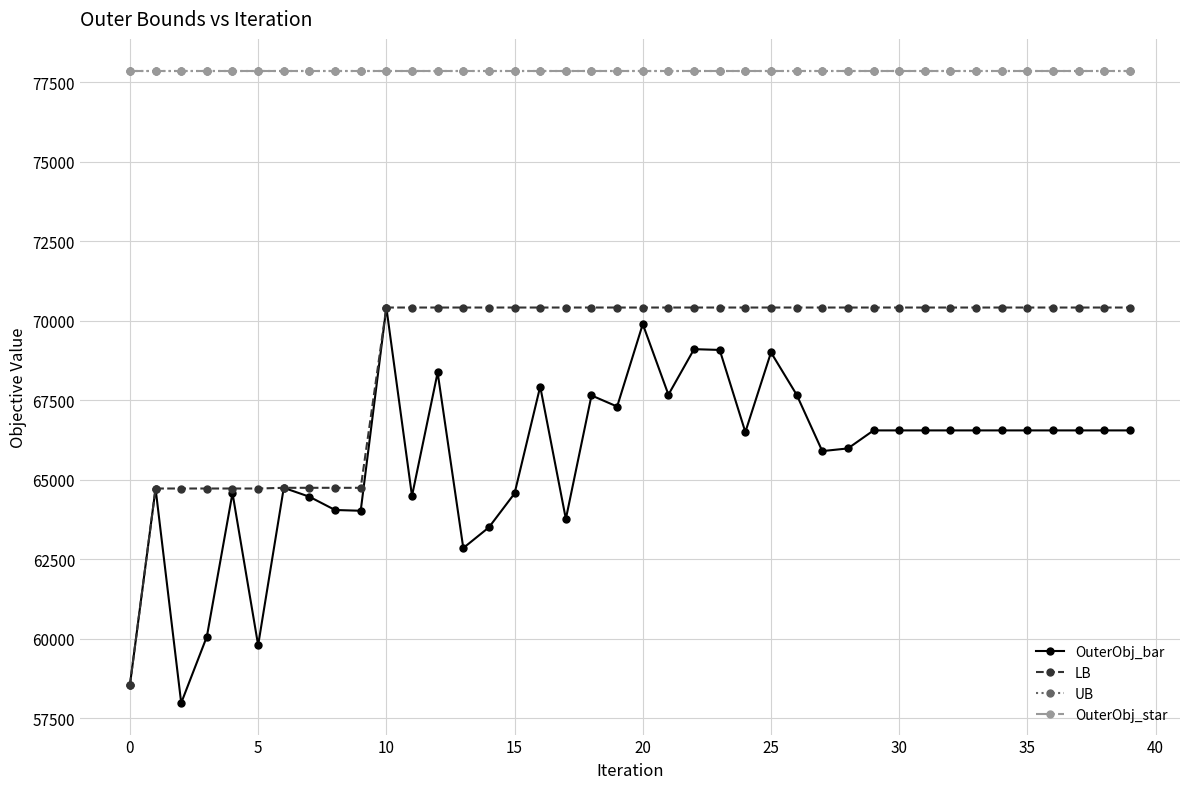

What is the minimum value shown in the chart?

57975.0